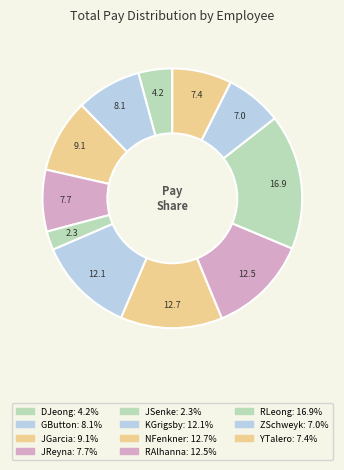

Rank the categories by value from highest to lowest.

RLeong, NFenkner, RAlhanna, KGrigsby, JGarcia, GButton, JReyna, YTalero, ZSchweyk, DJeong, JSenke